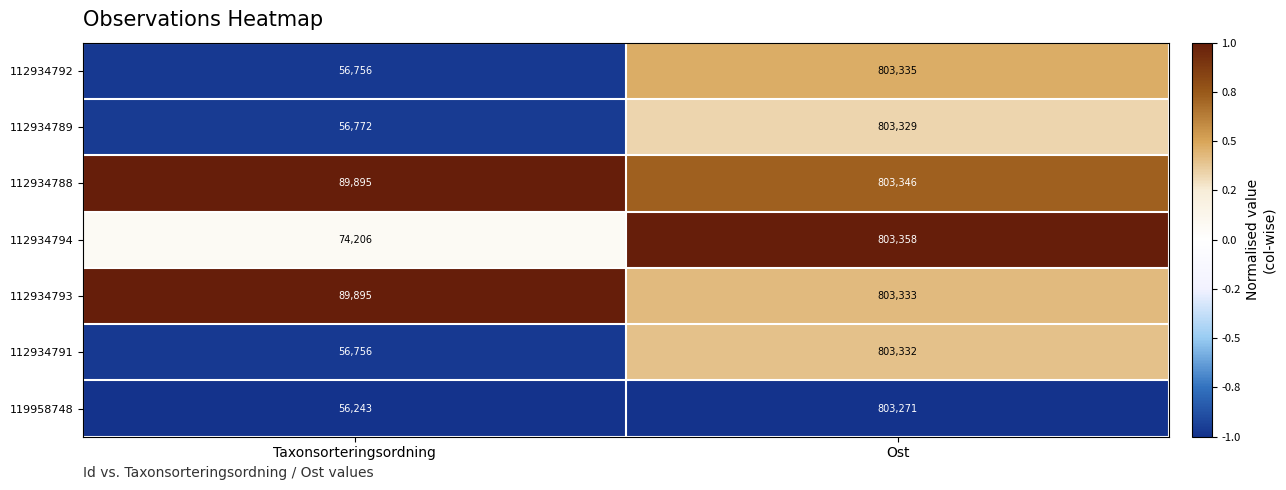

Rank the series by their maximum value, from highest to lowest.

112934794, 112934788, 112934792, 112934793, 112934791, 112934789, 119958748